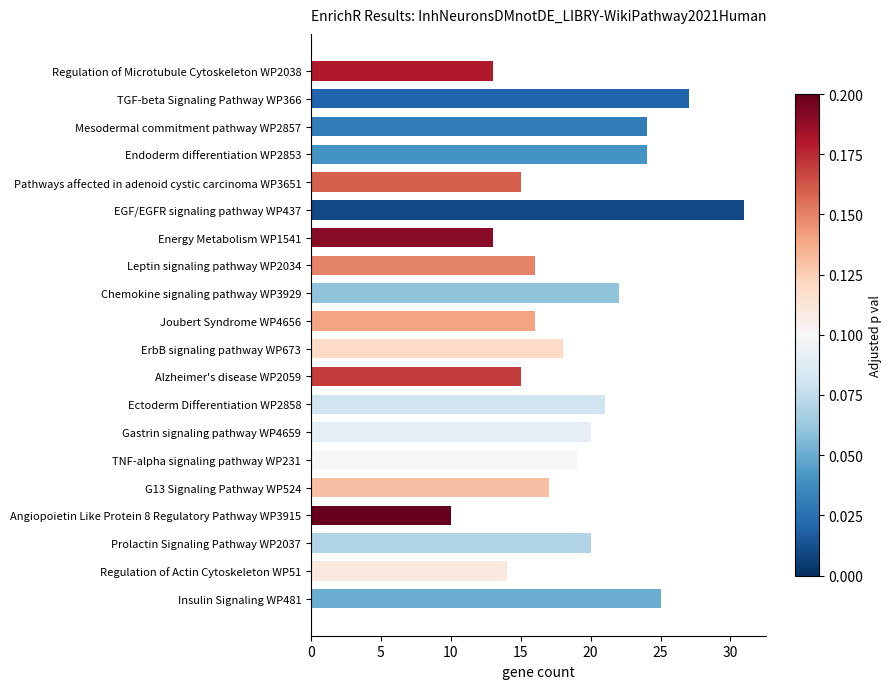

What value does the data have at Joubert Syndrome WP4656, to the nearest 5?

15